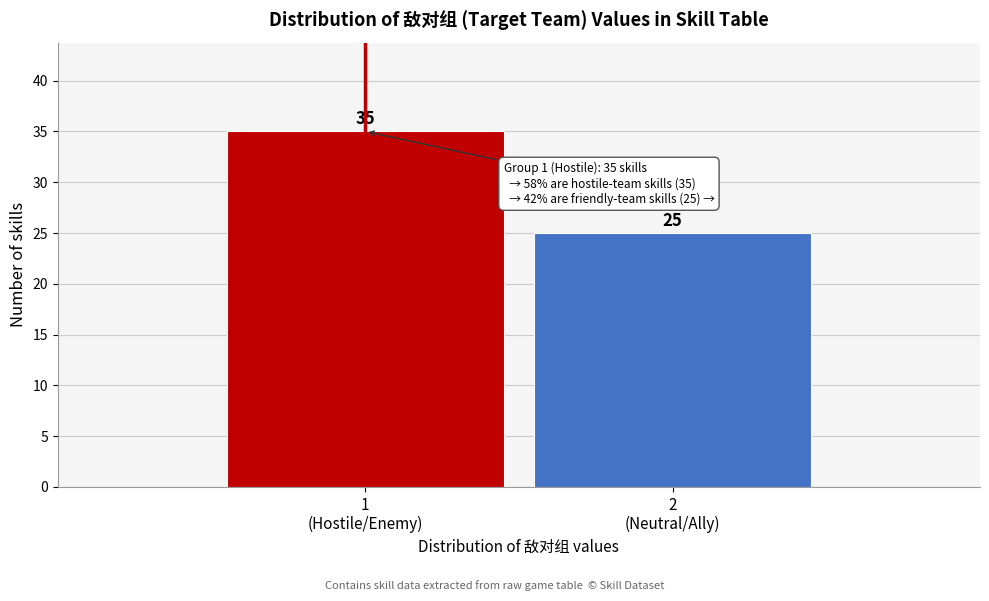

Reading left to right, what are all the values shown in this chart?

35	25